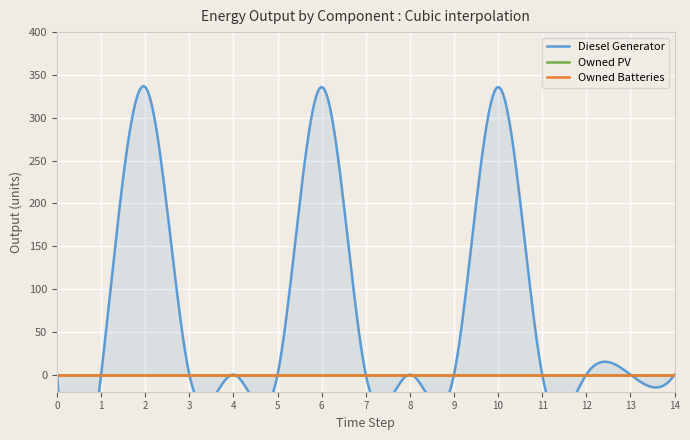

Between 5 and 11, which is larger?

5